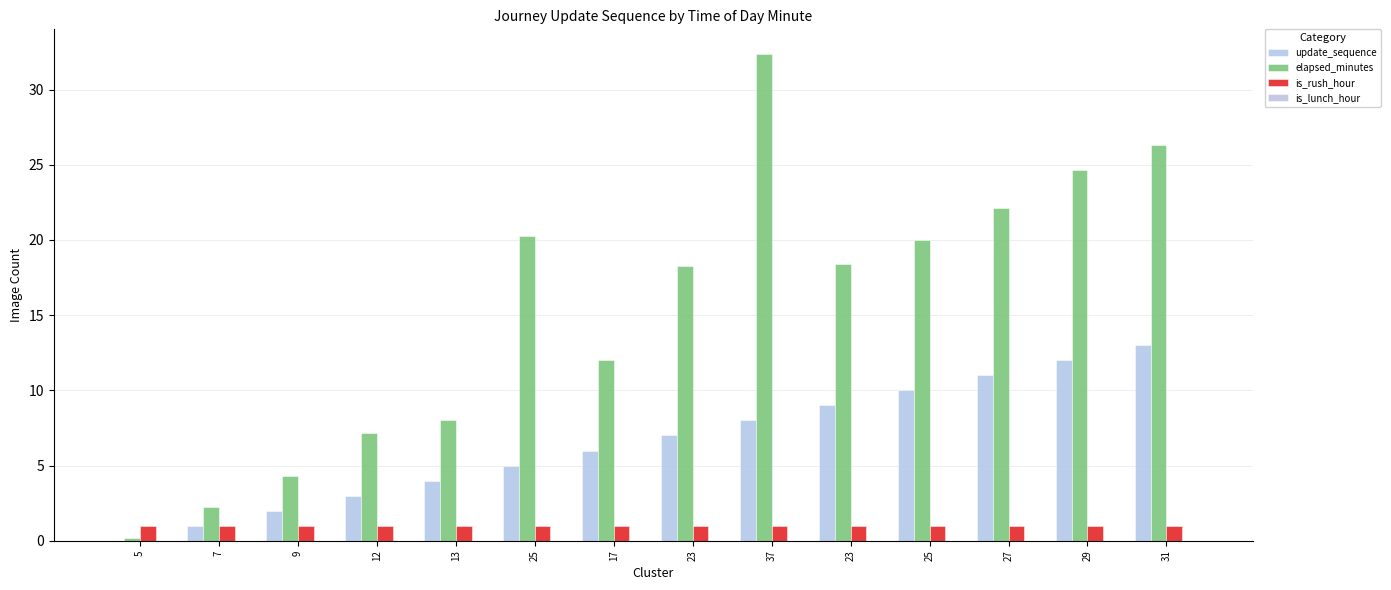

What is the sum of the update_sequence values at 37 and 23?

17.0